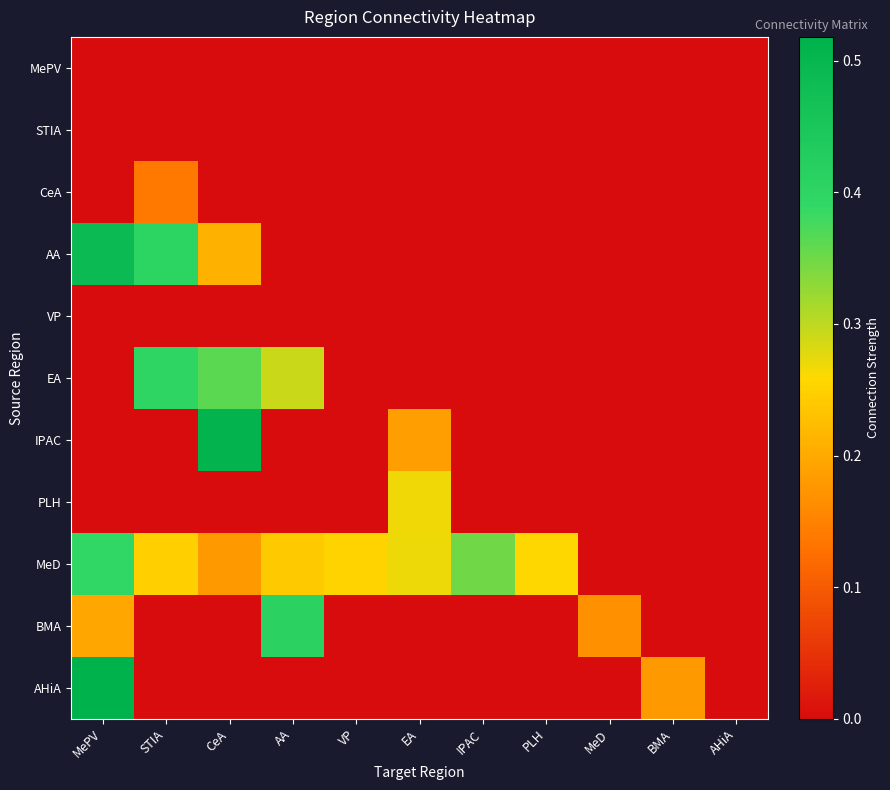

What is the total value across all series at CeA?

1.3